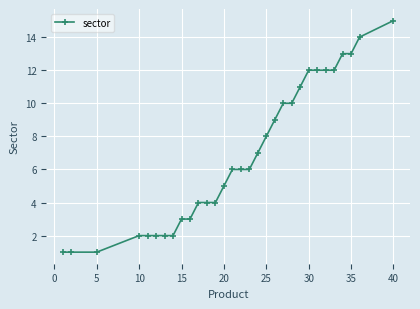

What is the difference between the maximum and minimum values?

14